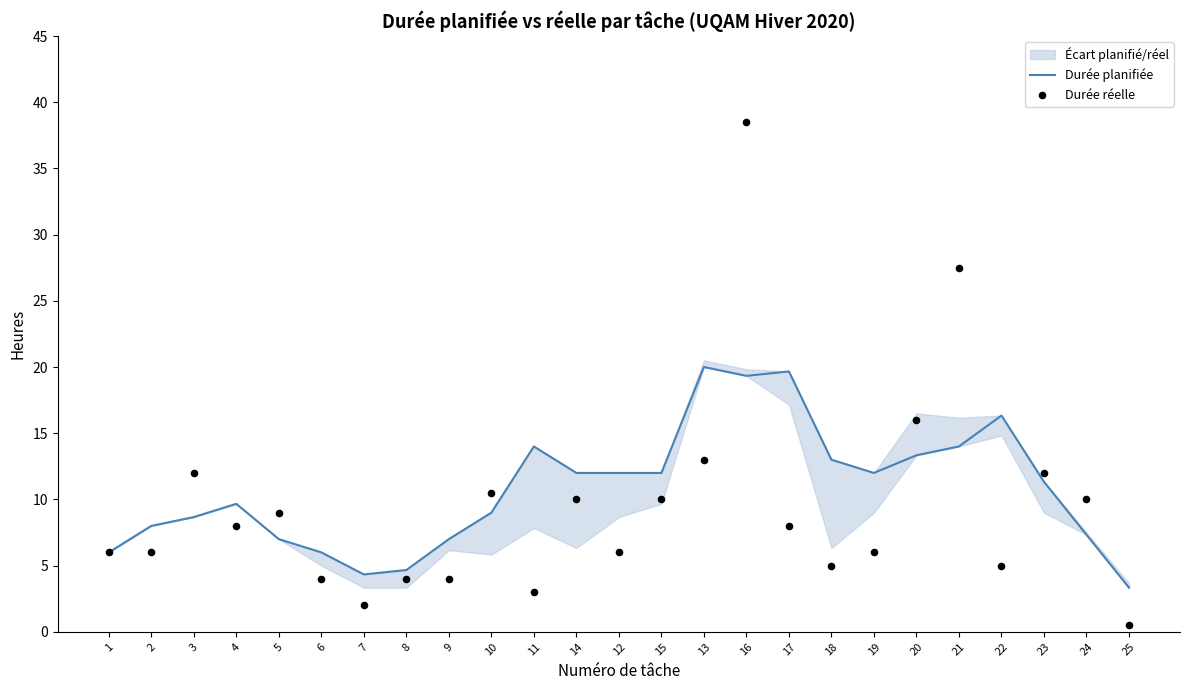

What are all the series names shown in the legend?

Durée planifiée, Durée réelle